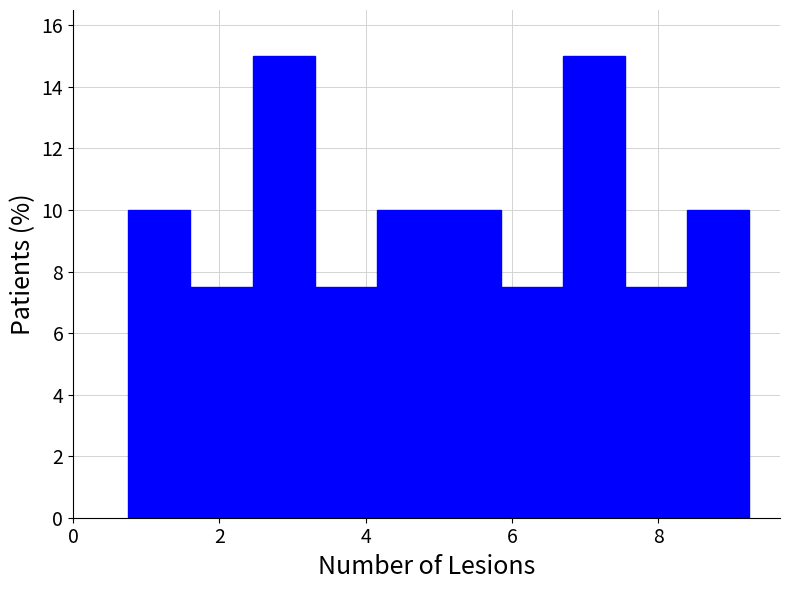

How tall is the bar that spans 6.6 to 7.6 on the x-axis? Neither the bar edges nor the heights are printed on the chart, so give them approximately, as read against the axes.

15.0